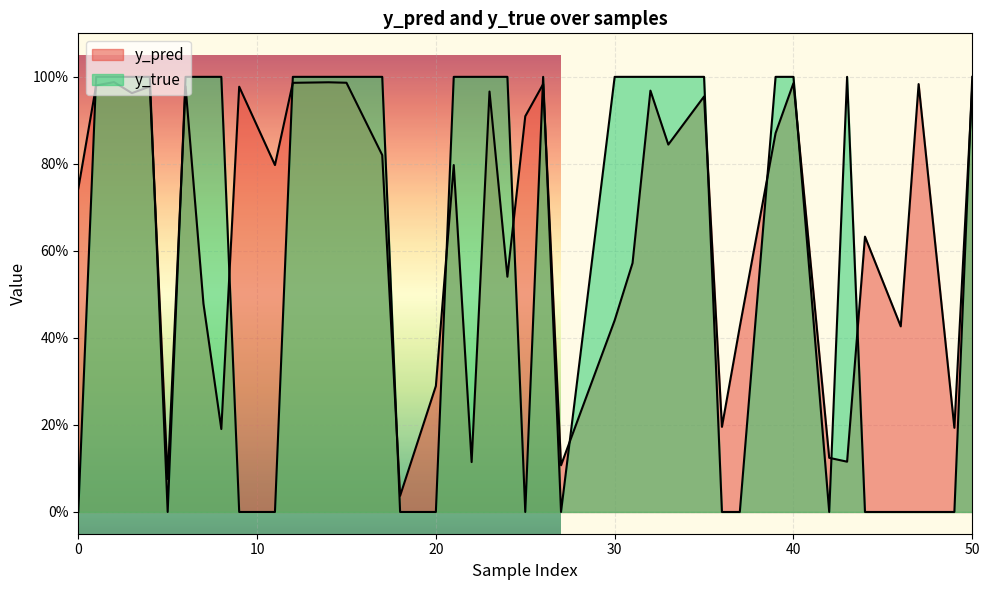

Reading left to right, extract all data points from this chart.

y_pred: 0=0.7	11=0.8	12=1.0	23=1.0	40=1.0	50=1.0	7=0.5	17=0.8	20=0.3	22=0.1	36=0.2	3=1.0	5=0.1	15=1.0	32=1.0	42=0.1	2=1.0	4=1.0	39=0.9	46=0.4	49=0.2	14=1.0	18=0.0	30=0.4	31=0.6	37=0.4	8=0.2	9=1.0	26=1.0	33=0.8	47=1.0	1=1.0	25=0.9	35=1.0	43=0.1	44=0.6	6=1.0	21=0.8	24=0.5	27=0.1
y_true: 0=0.0	11=0.0	12=1.0	23=1.0	40=1.0	50=1.0	7=1.0	17=1.0	20=0.0	22=1.0	36=0.0	3=1.0	5=0.0	15=1.0	32=1.0	42=0.0	2=1.0	4=1.0	39=1.0	46=0.0	49=0.0	14=1.0	18=0.0	30=1.0	31=1.0	37=0.0	8=1.0	9=0.0	26=1.0	33=1.0	47=0.0	1=1.0	25=0.0	35=1.0	43=1.0	44=0.0	6=1.0	21=1.0	24=1.0	27=0.0